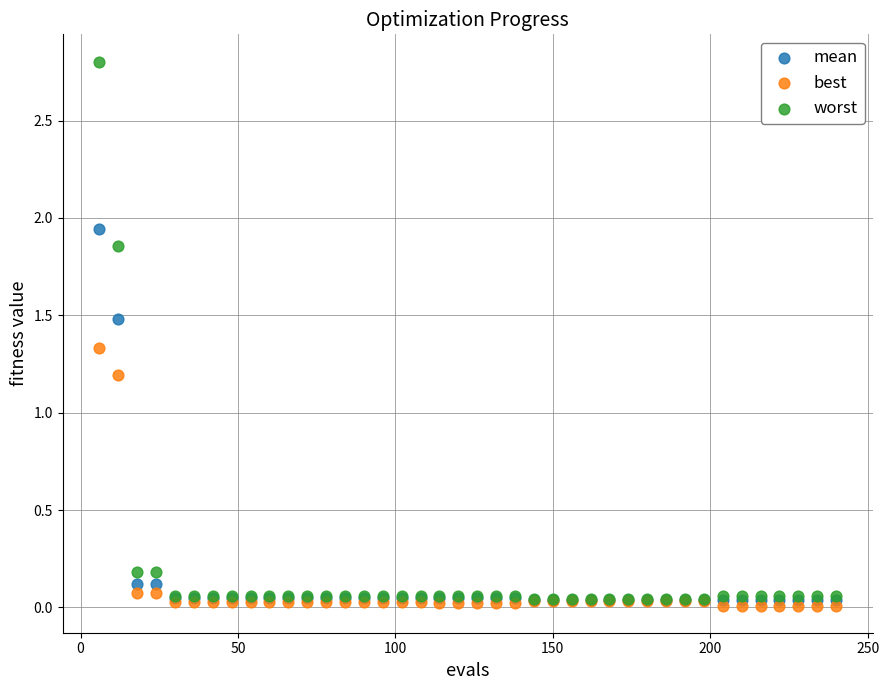

Which series reaches the minimum Y coordinate?

best